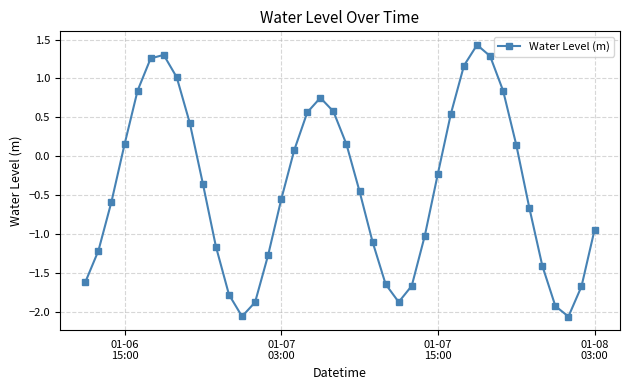

What is the maximum value shown in the chart?

1.4